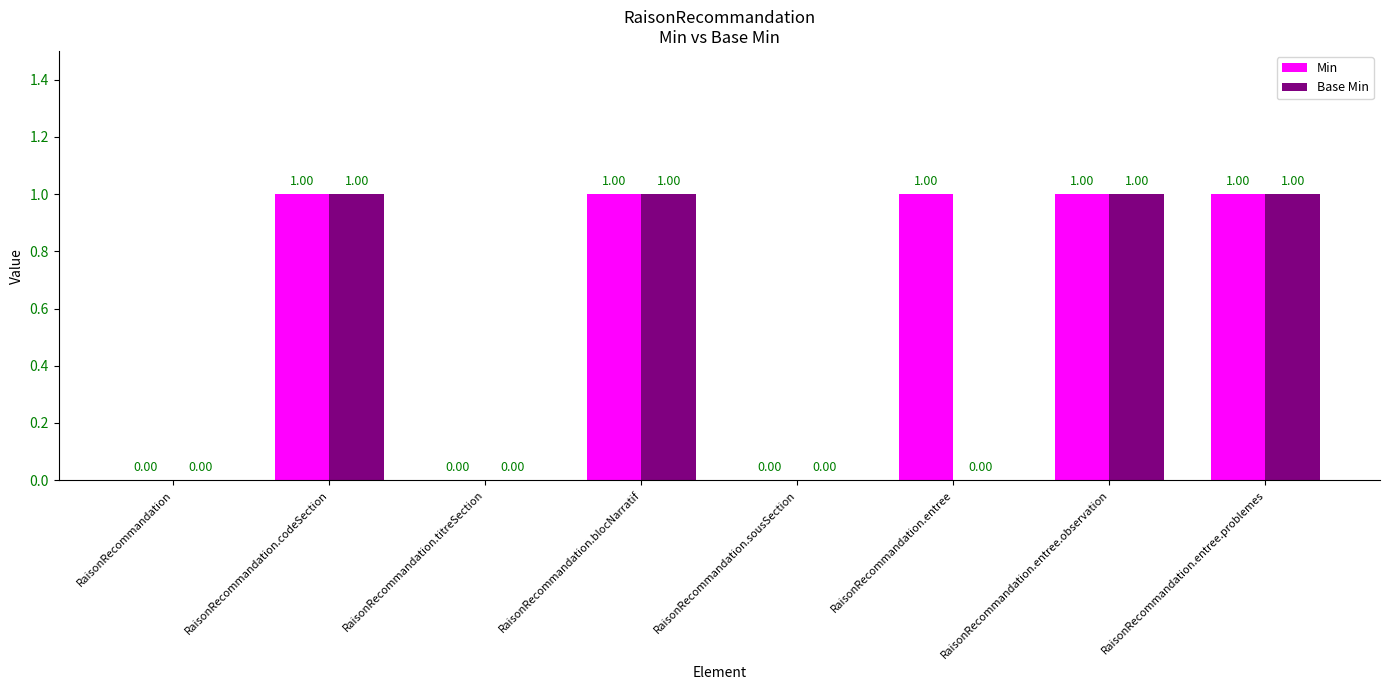

What is the sum of all Base Min values?

4